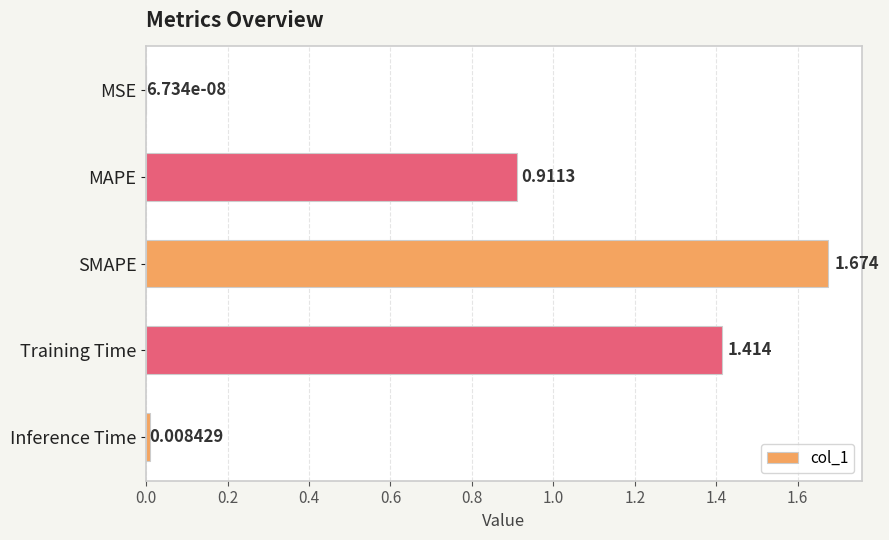

Which label corresponds to the largest value in the chart?

SMAPE